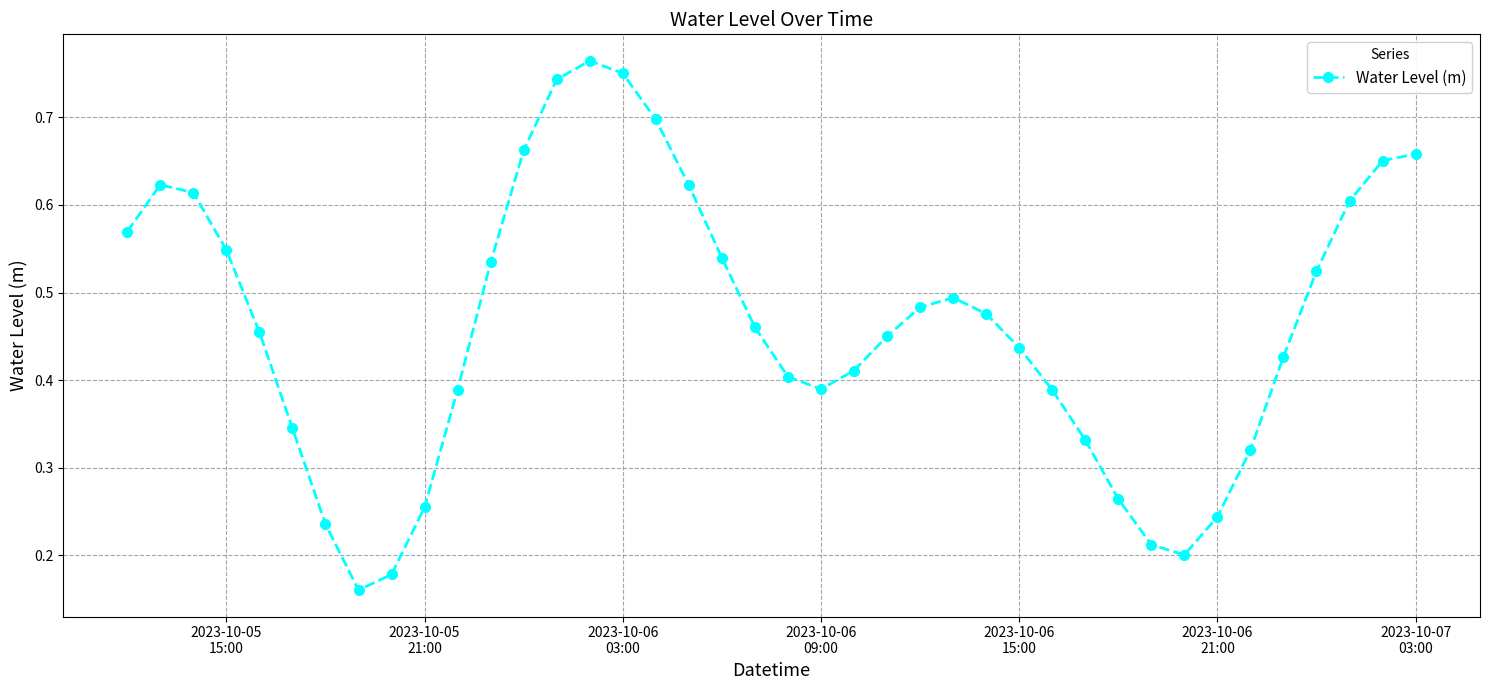

What is the sum of all values?

18.5